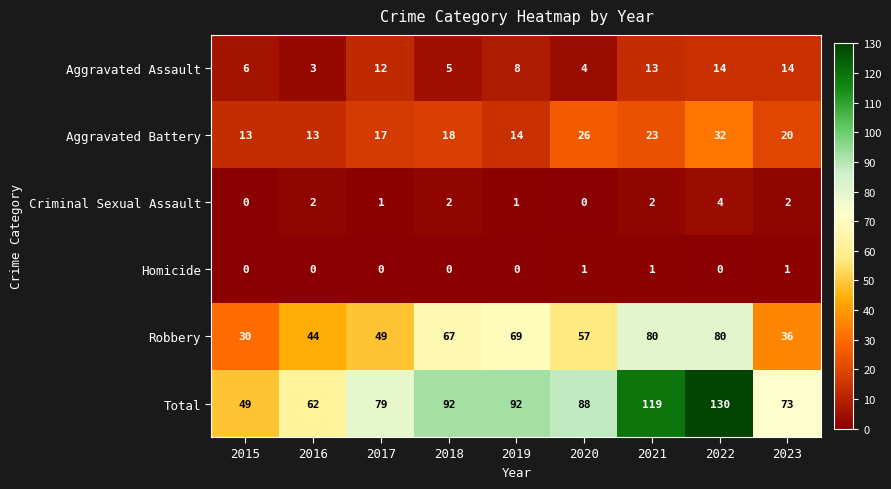

Rank the series at 2020 from highest to lowest value.

Total, Robbery, Aggravated Battery, Aggravated Assault, Homicide, Criminal Sexual Assault